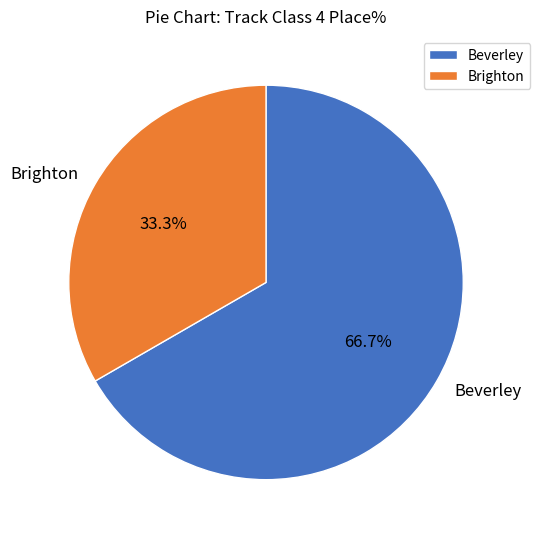

What is the largest slice in the pie chart?

Beverley